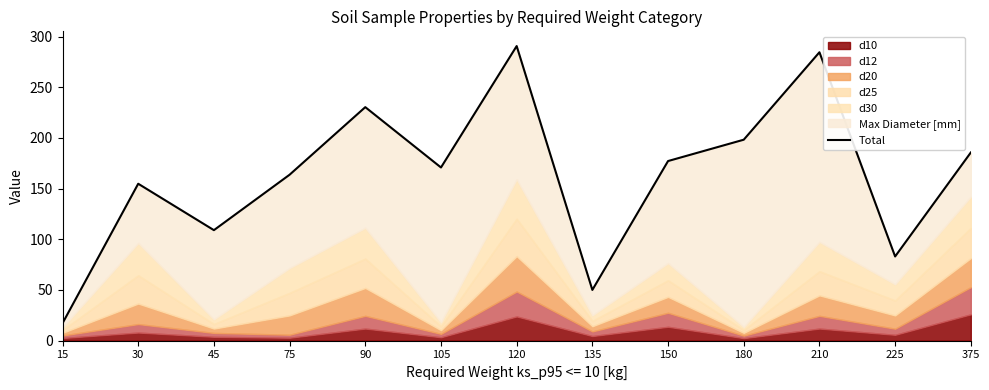

Which label corresponds to the largest value in the chart?

120